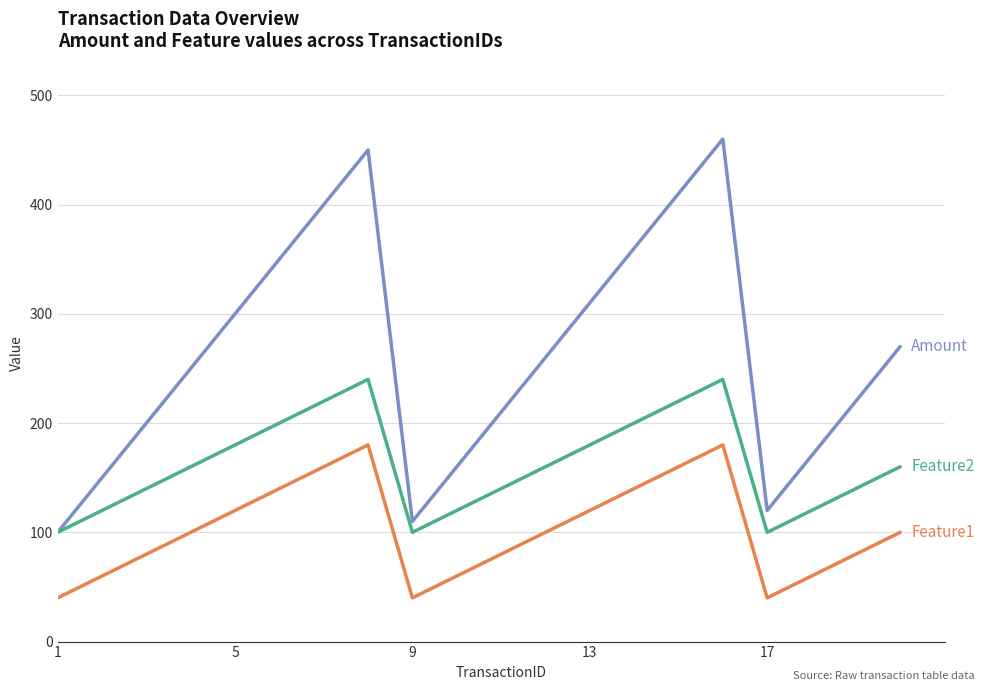

What is the greatest value displayed?

460.0